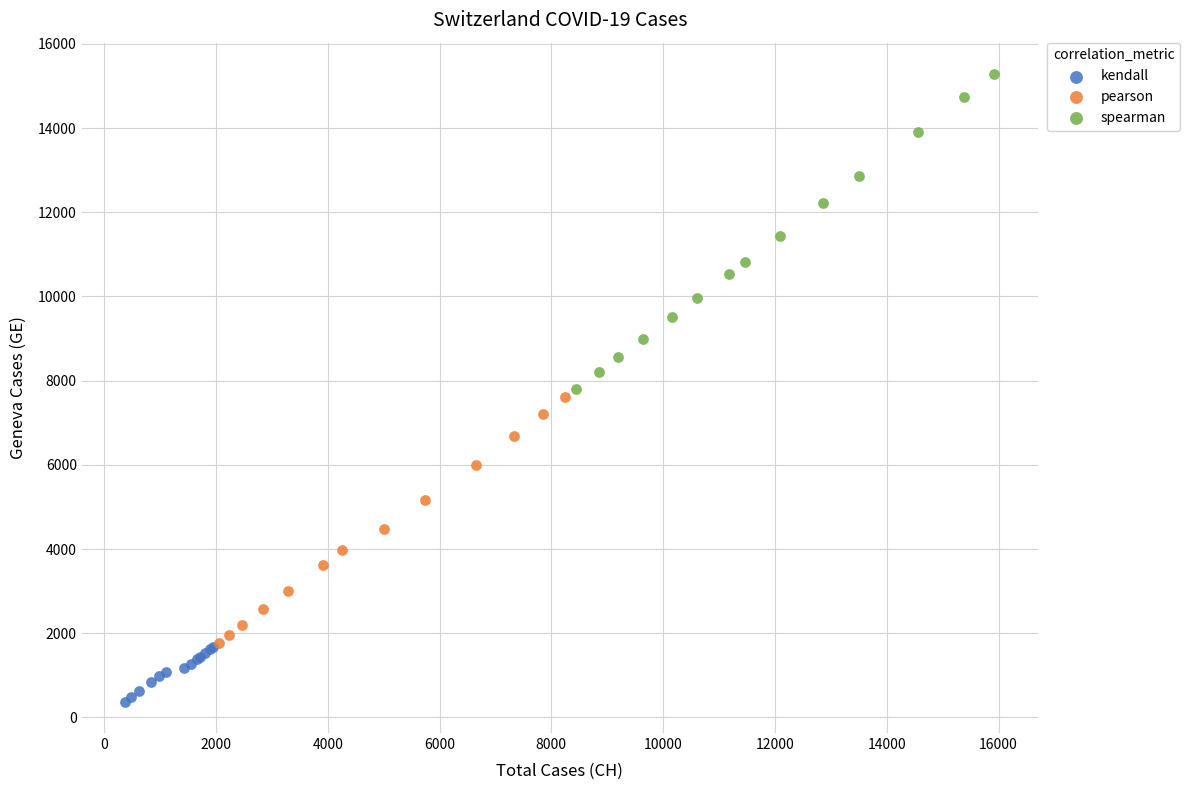

What are all the series names shown in the legend?

kendall, pearson, spearman